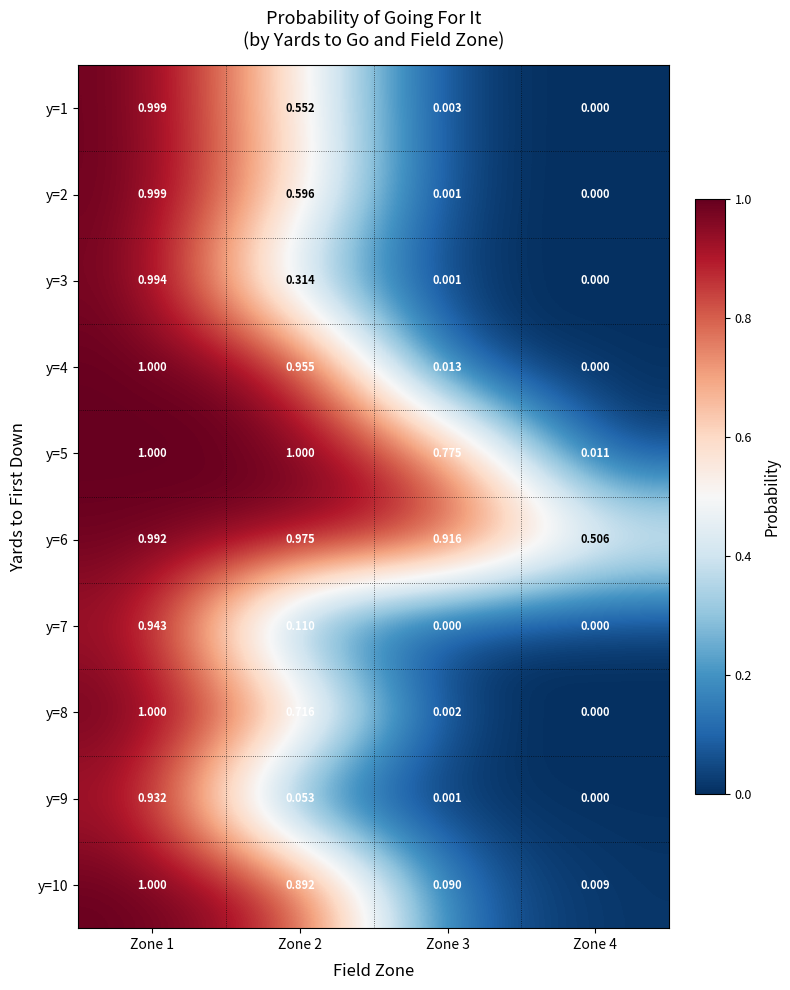

Is the value of y=3 at Zone 4 greater than the value of y=5 at Zone 4?

No